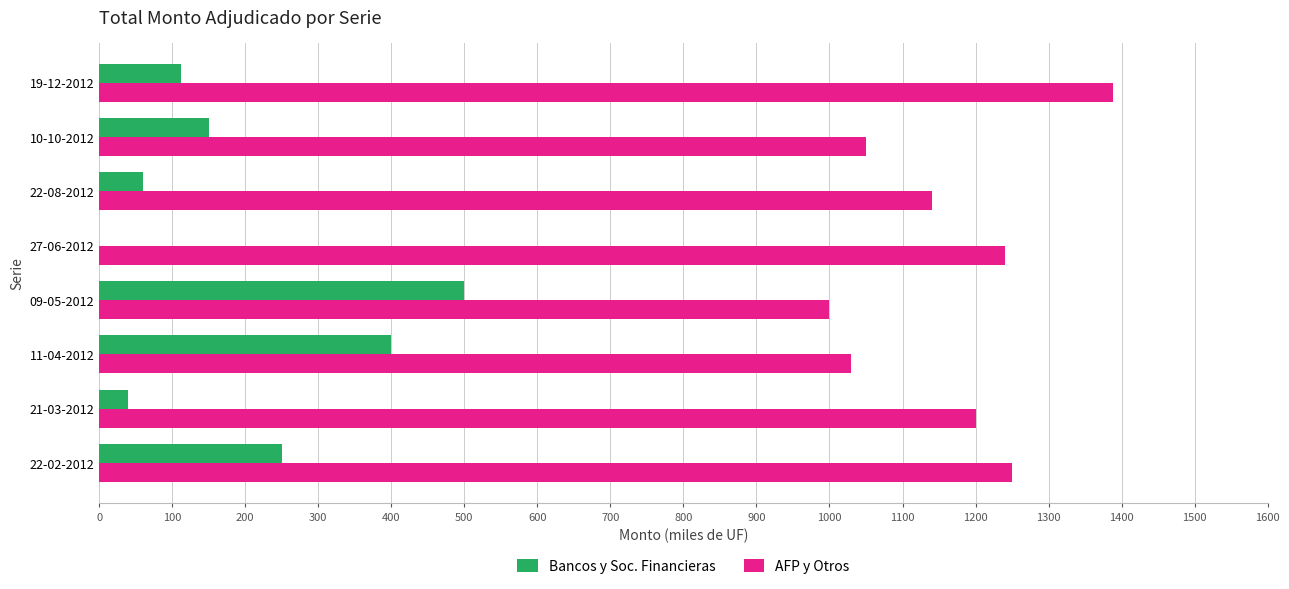

Which category has the highest value in the AFP y Otros series?

19-12-2012